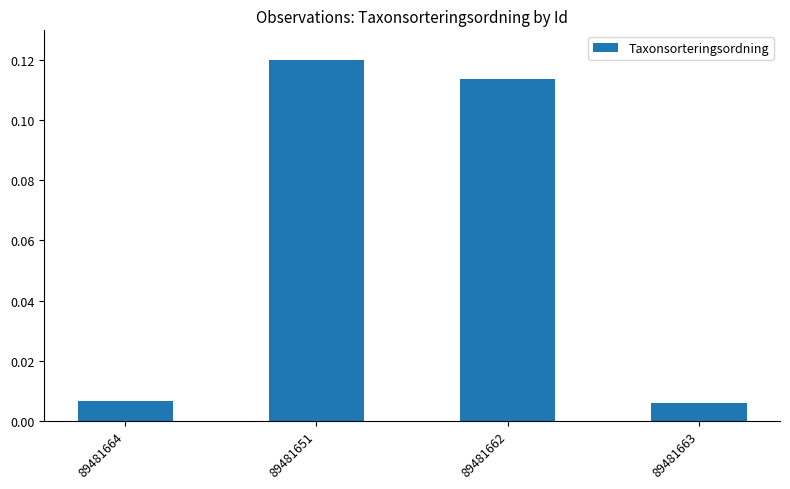

What is the label of the 2nd bar from the right?

89481662